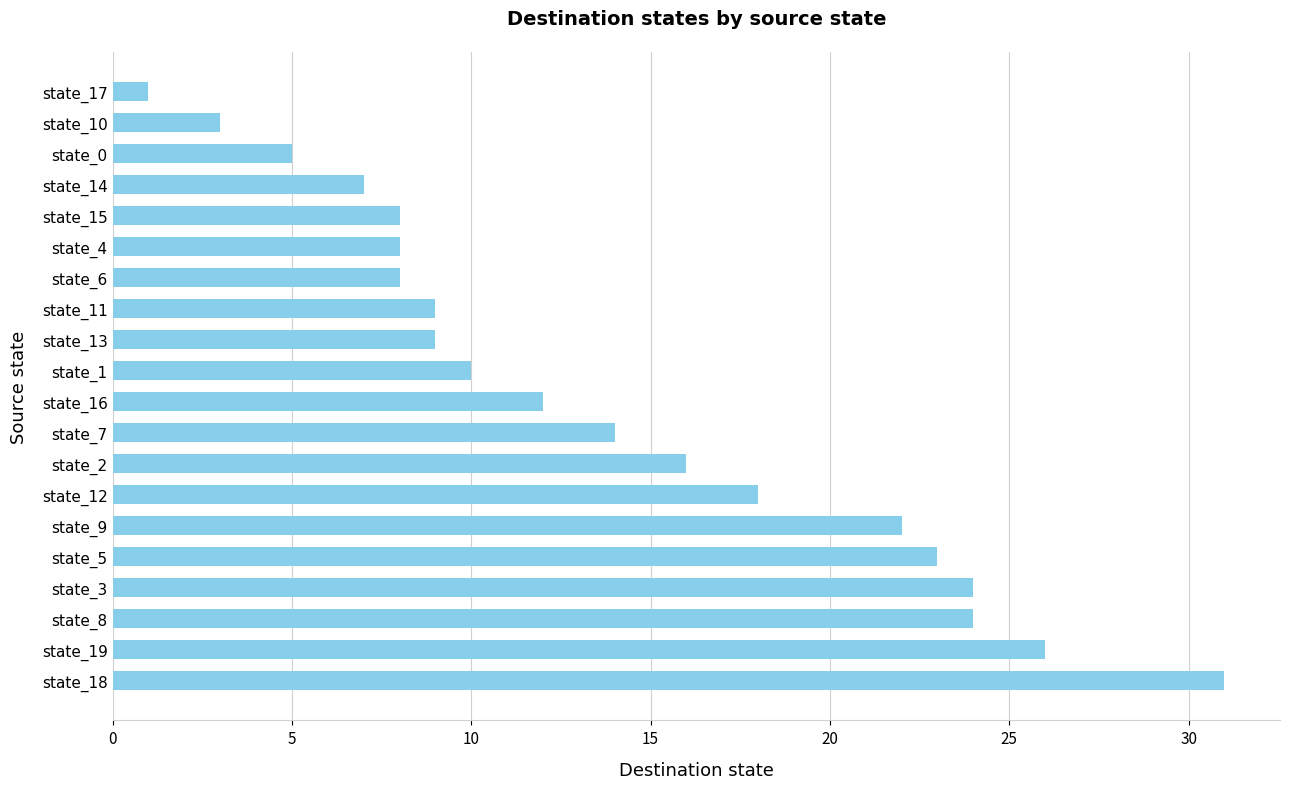

What is the difference between the second highest and second lowest values?

23